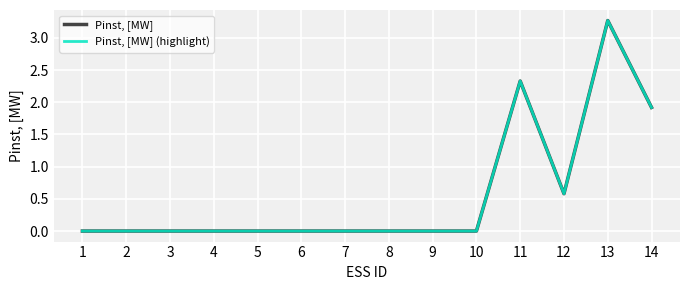

At which category does Pinst, [MW] reach its first local peak?

11